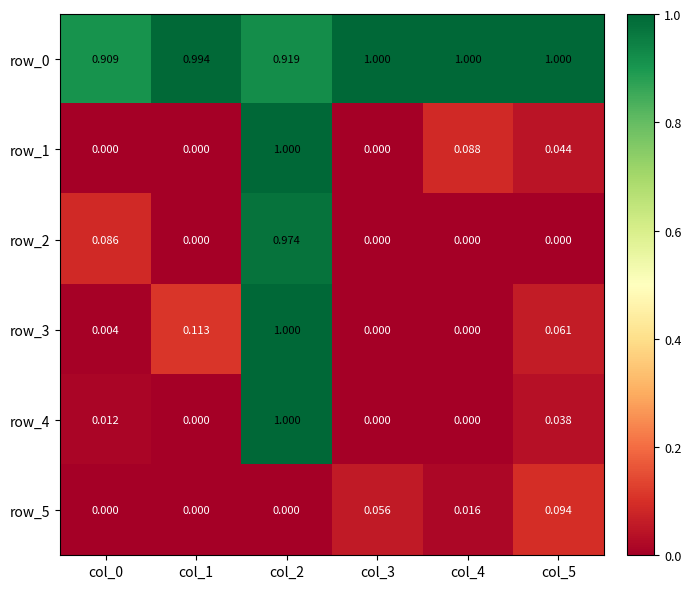

List the series in order of their peak value, lowest first.

row_5, row_2, row_0, row_1, row_3, row_4